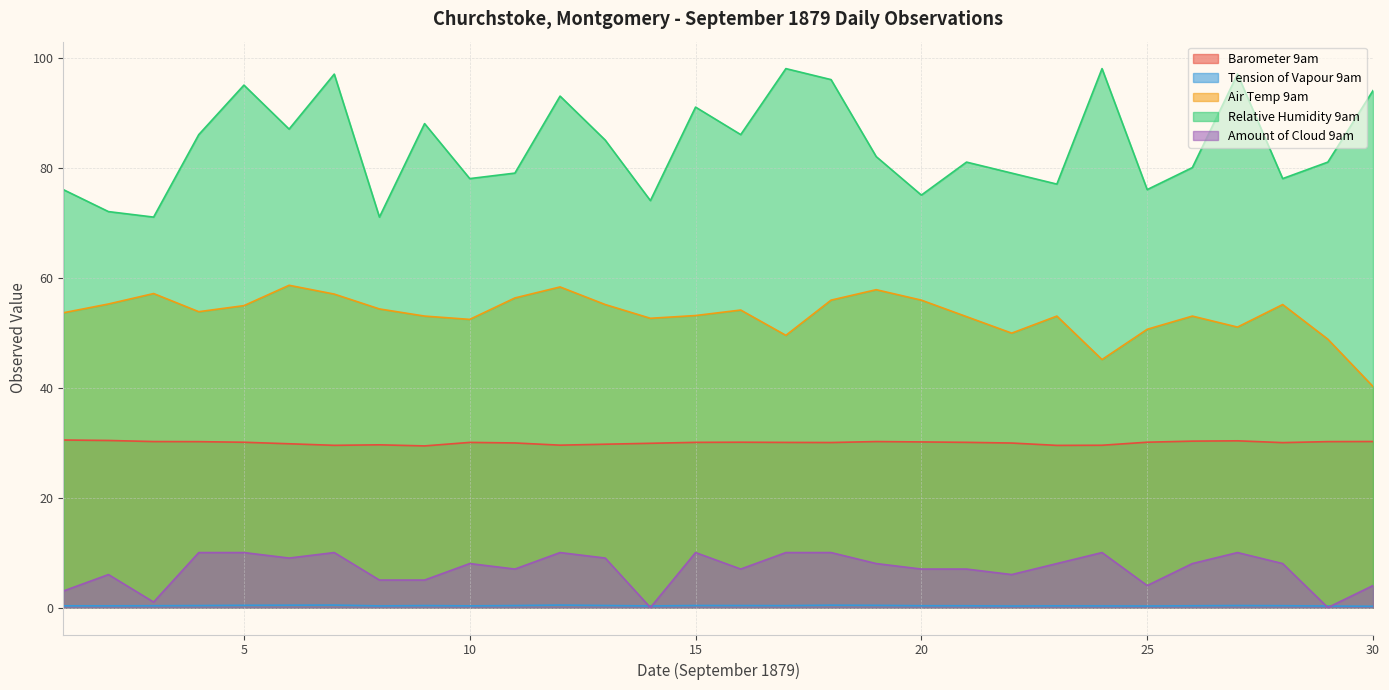

Where is Amount of Cloud 9am nearest to the value 5?

8